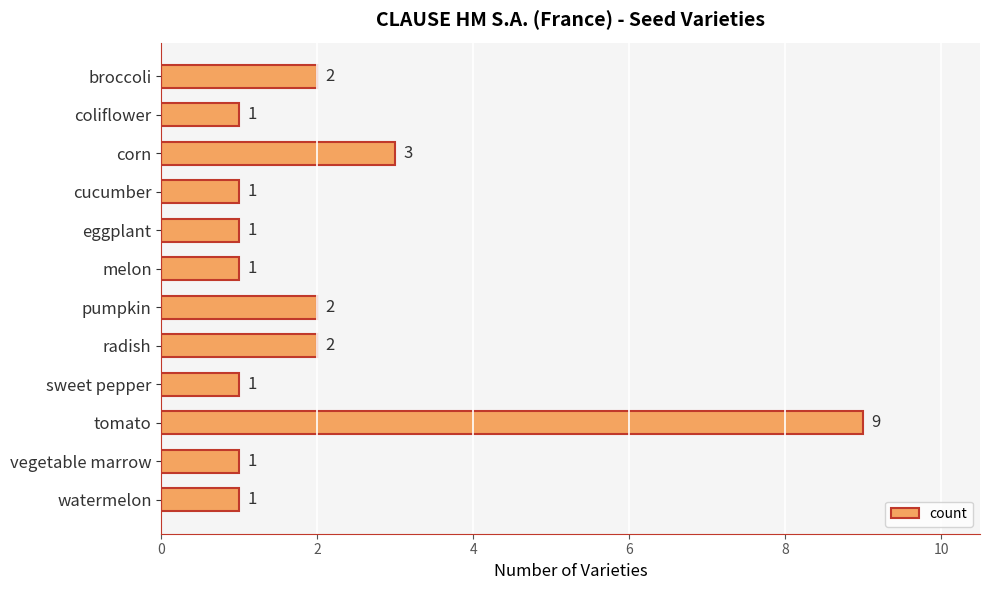

Count the values in the range 1 to 2.

10